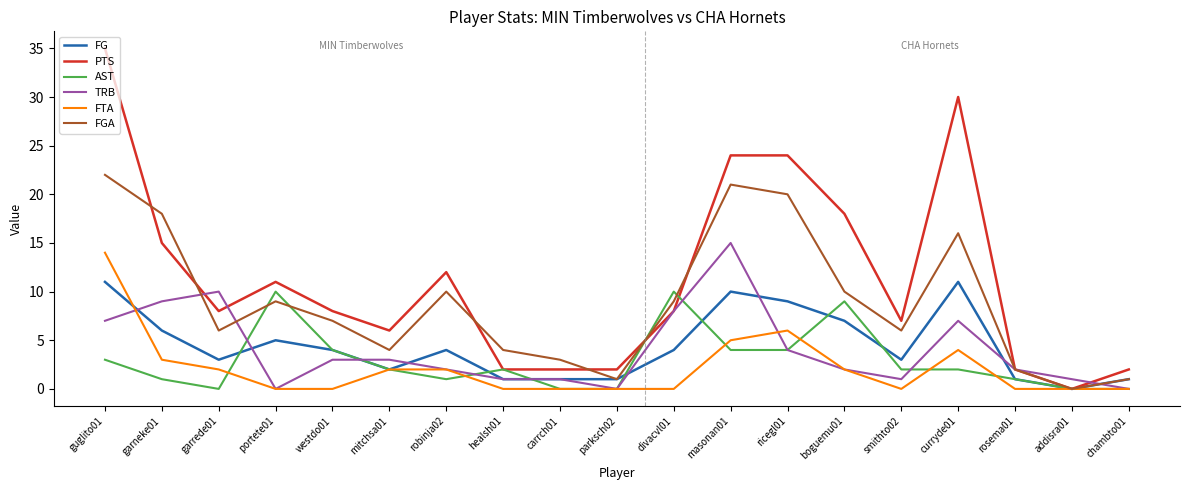

What is the spread (max minus min) of values at garrede01?

10